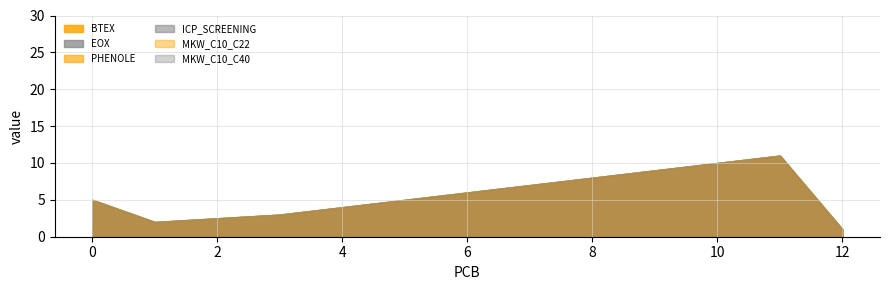

At which label does PHENOLE first exceed 6?

7